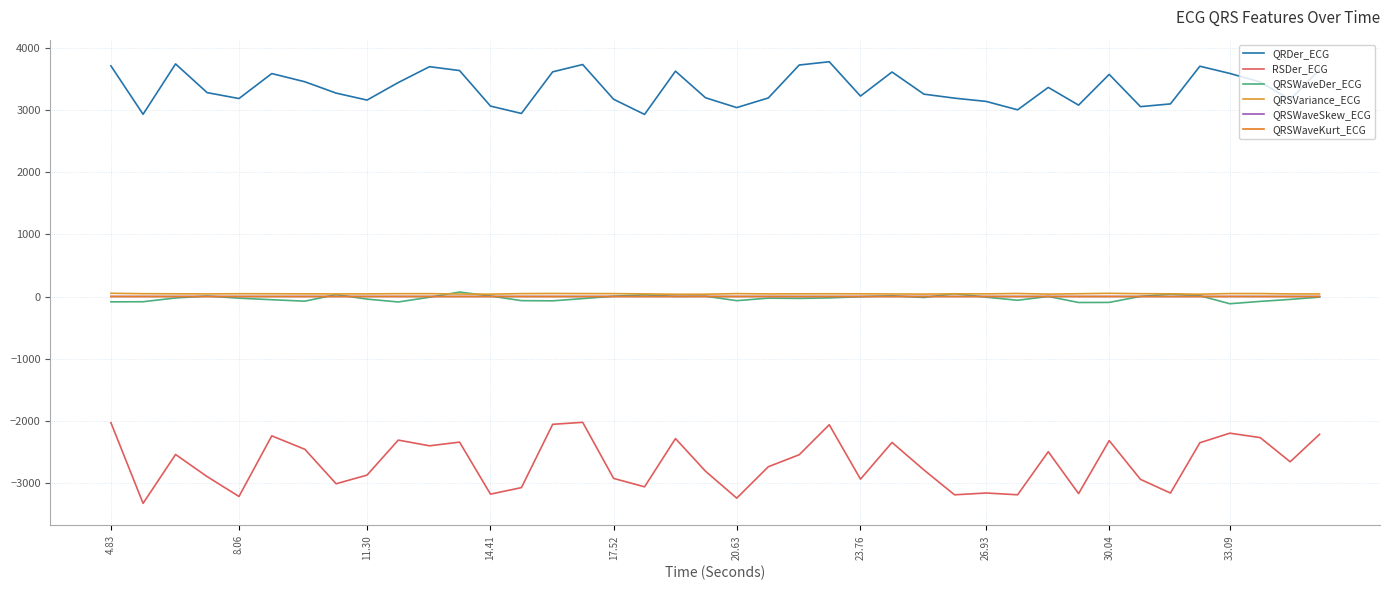

Is this an area chart (filled region under the line)?

No